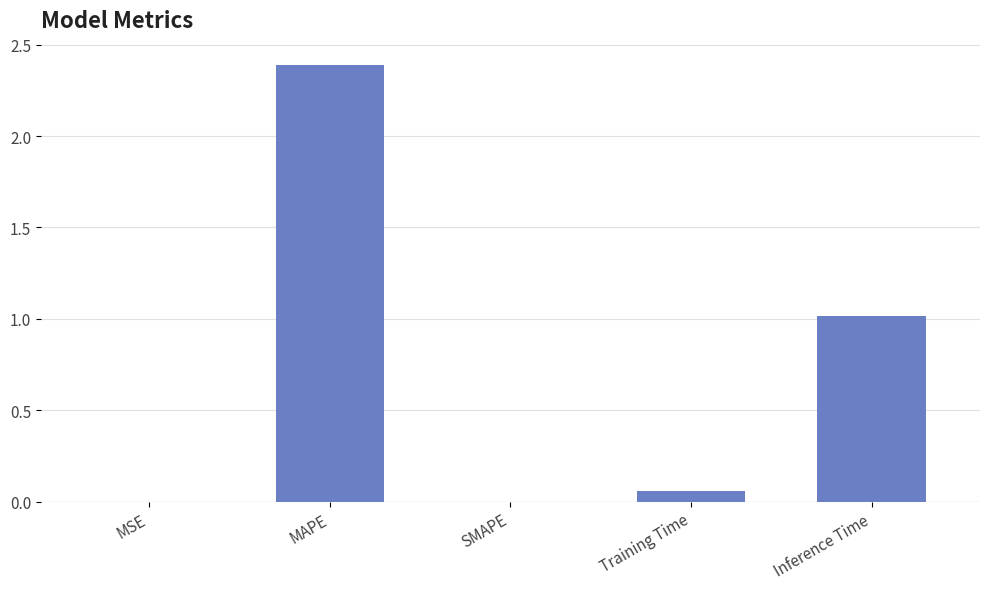

What is the sum of all values?

3.5